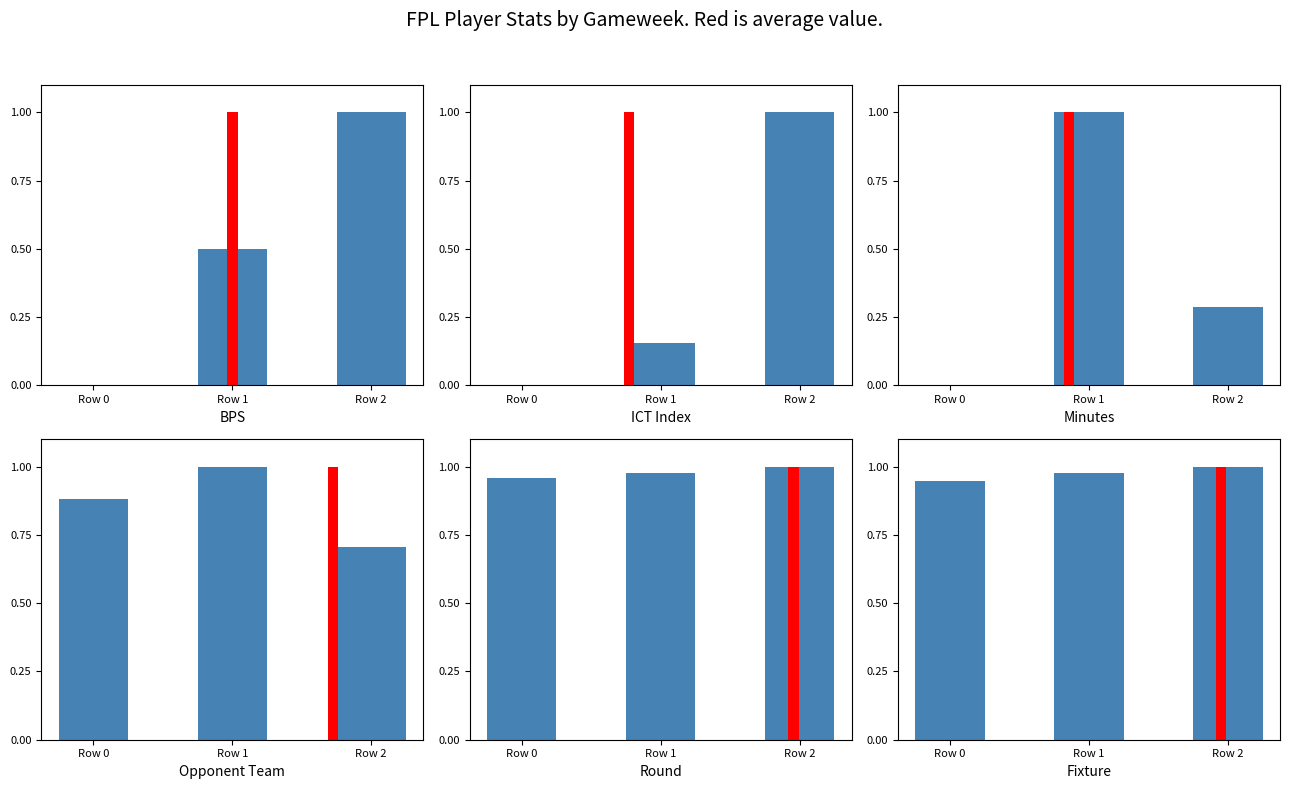

Reading left to right, list all the values displayed in this chart.

bps: 0.0	0.5	1.0
ict_index: 0.0	0.2	1.0
minutes: 0.0	1.0	0.3
opponent_team: 0.9	1.0	0.7
round: 1.0	1.0	1.0
fixture: 0.9	1.0	1.0